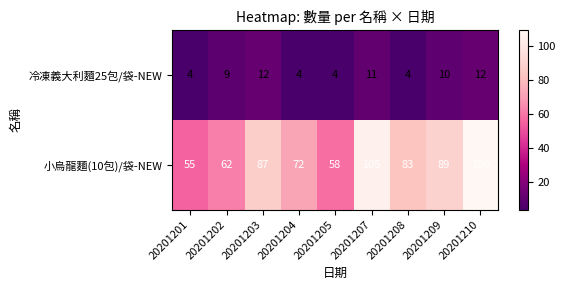

What is the difference between the maximum and second lowest values in the 冷凍義大利麵25包/袋-NEW series?

8